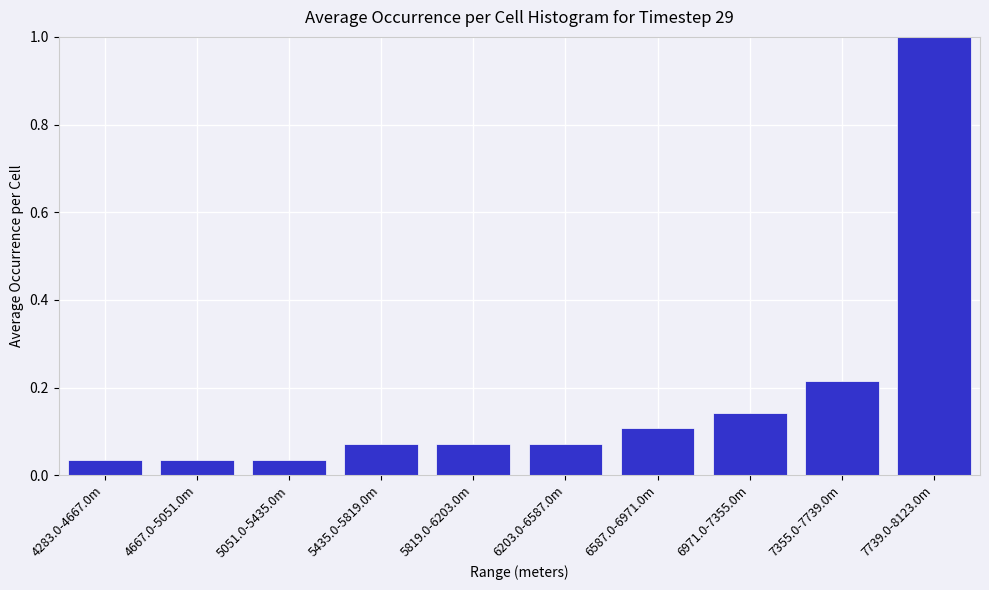

Which category has the highest value across all series?

7739.0-8123.0m